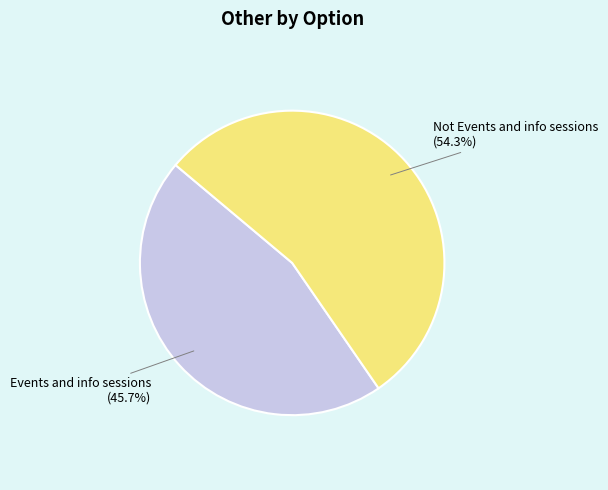

Is there any slice that represents more than half of the pie?

Yes